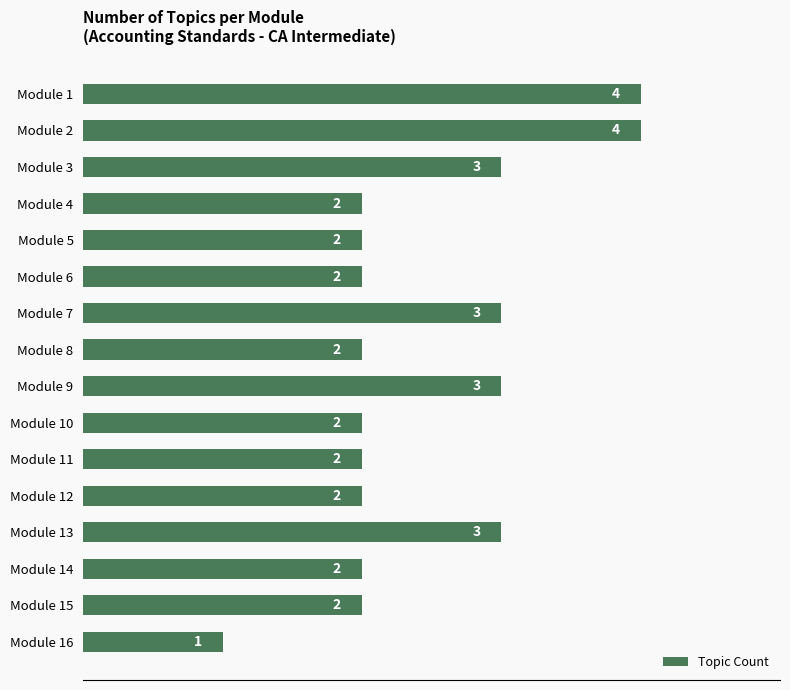

What is the ratio of the value at Module 9 to the value at Module 8?

1.5